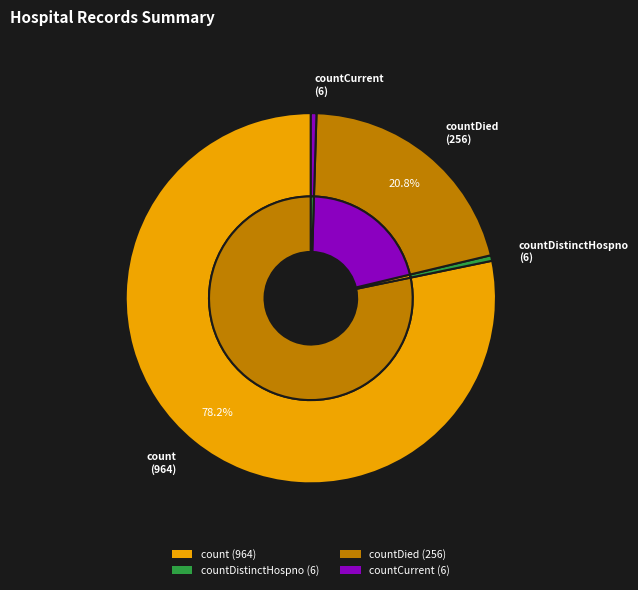

Do countCurrentSuspected and countCurrent together represent more than half of the pie?

No